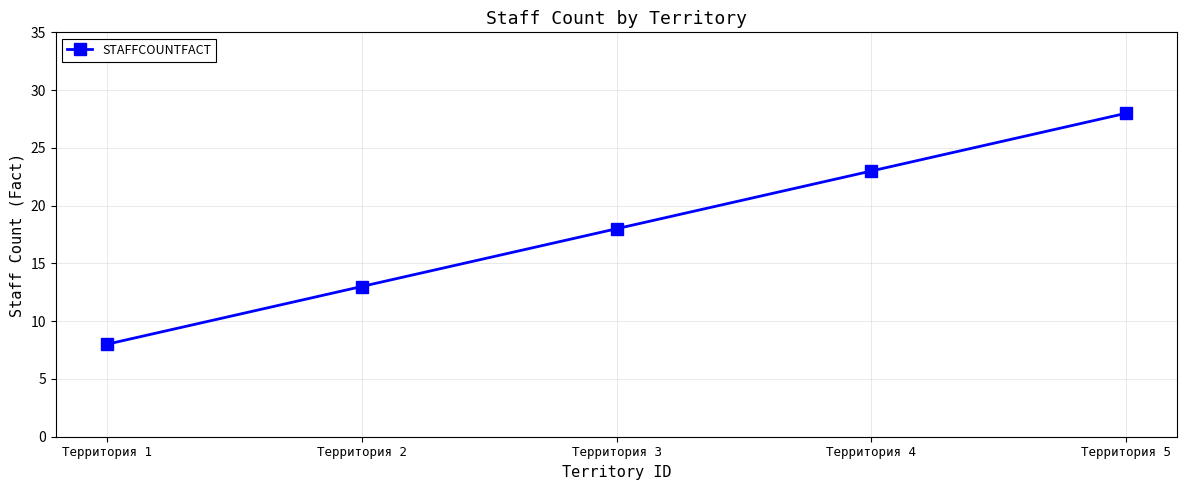

The value at Территория 1 is 2. True or false?

False